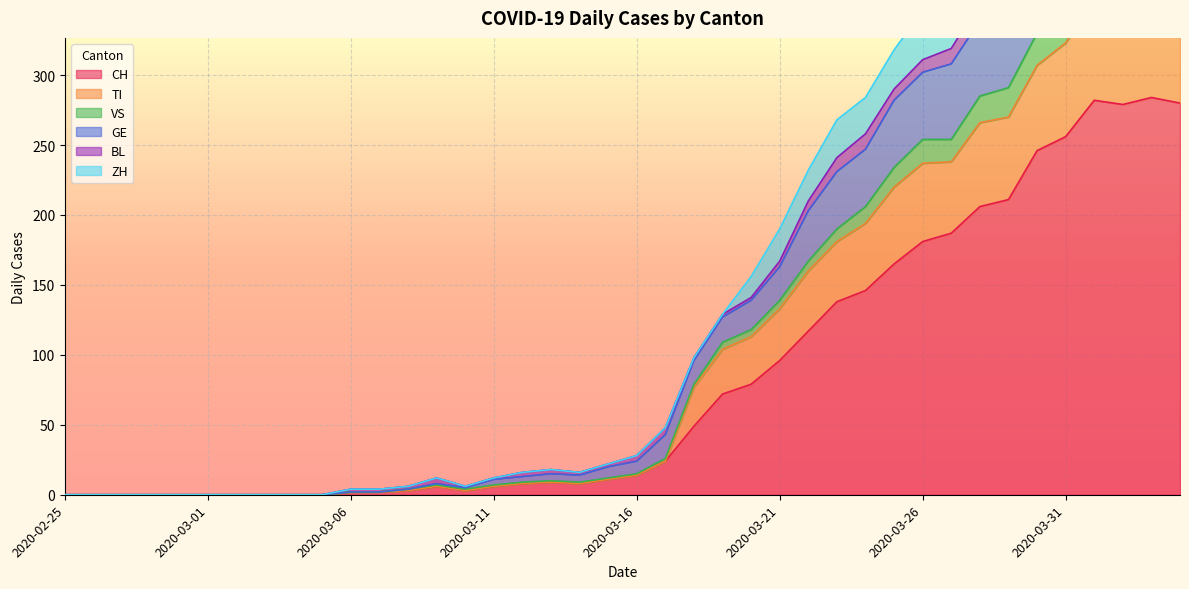

At how many categories does at least one series exceed 471?

4